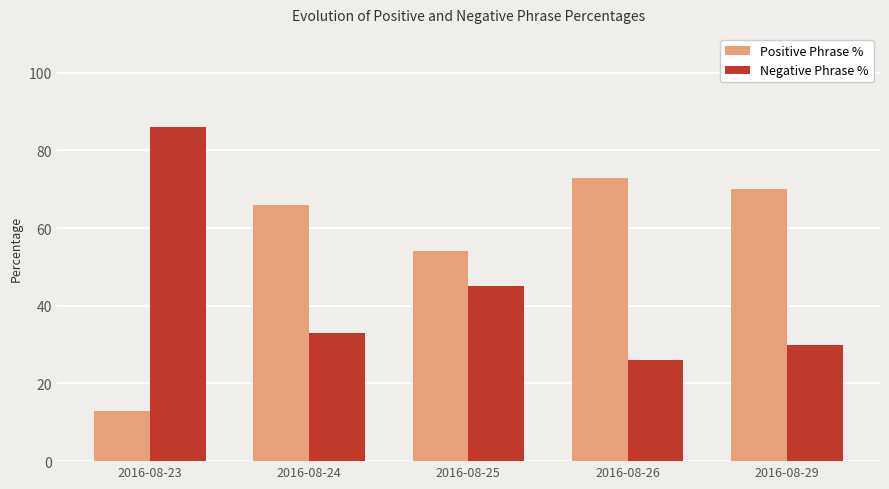

What is the lowest value of the Negative Phrase % series?

26